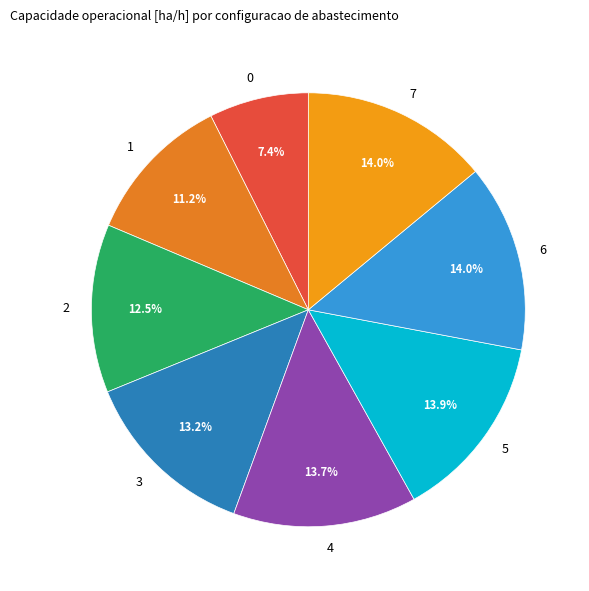

Count the number of slices in the pie.

8